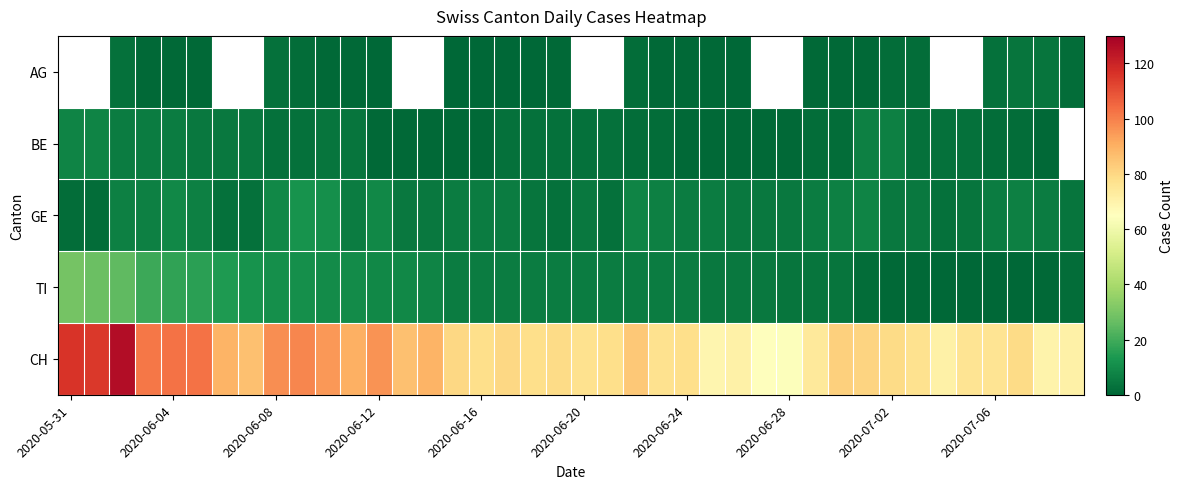

What is the difference between the second highest and second lowest values in the CH series?

51.0